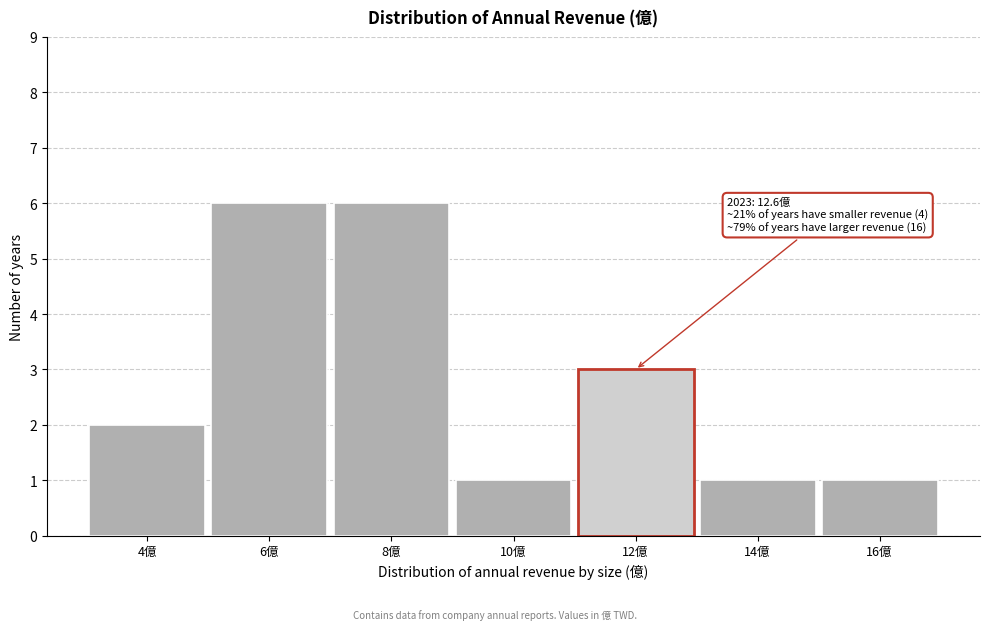

Reading left to right, list all the values displayed in this chart.

4億=2	6億=6	8億=6	10億=1	12億=3	14億=1	16億=1